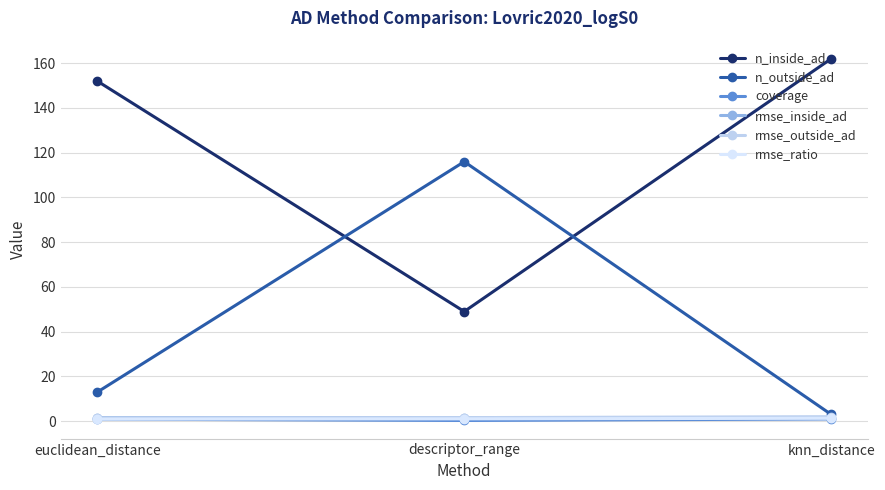

Is the value of rmse_ratio at descriptor_range greater than the value of n_inside_ad at descriptor_range?

No